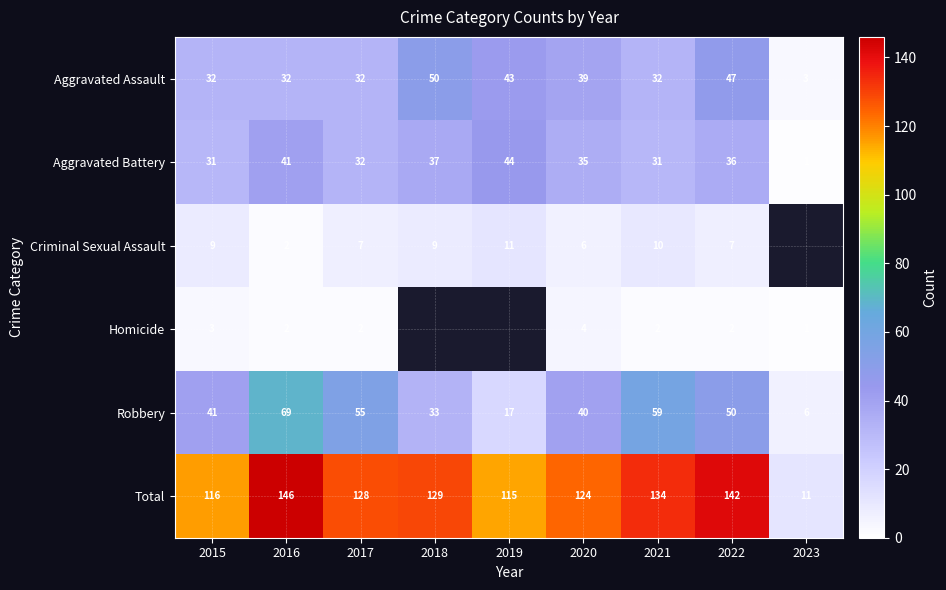

What is the total value across all series at 2015?

232.0